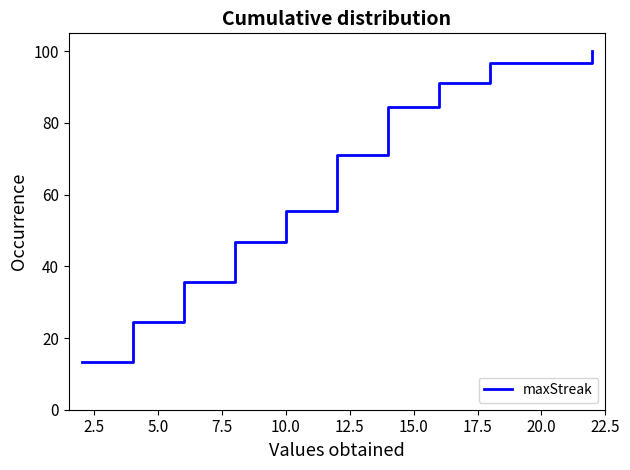

What is the difference between the maximum and minimum values?

86.7